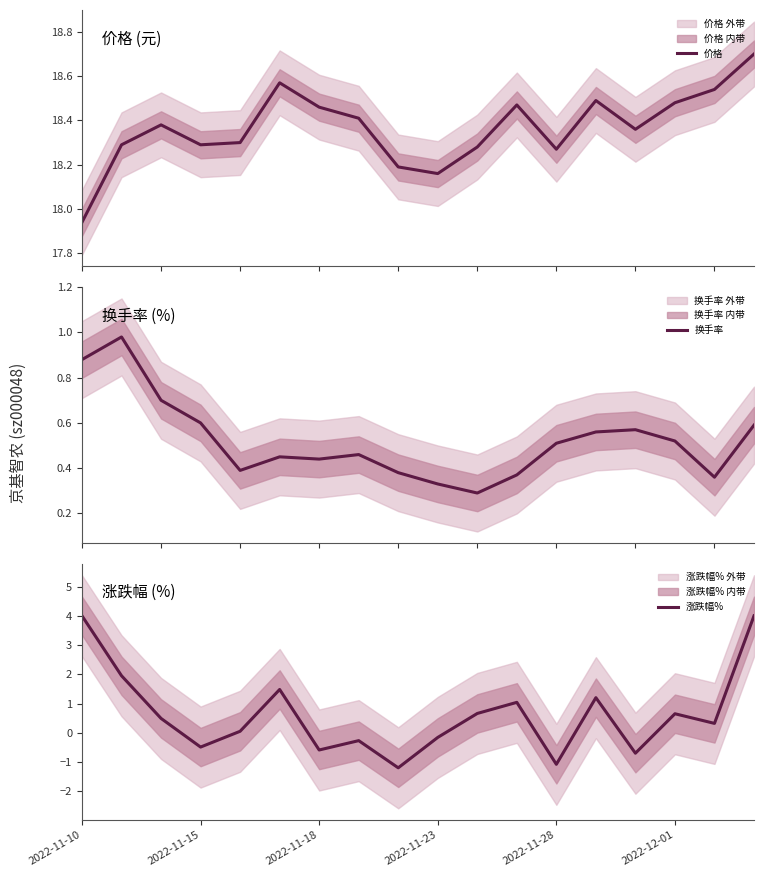

What is the difference between the second highest and minimum values in the 价格 series?

0.6